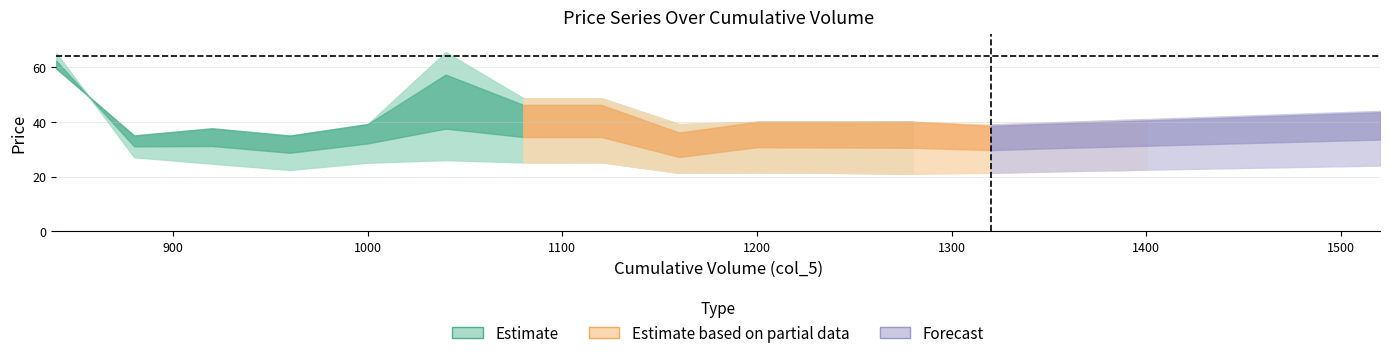

How many data points in col_4 are above 31?

9